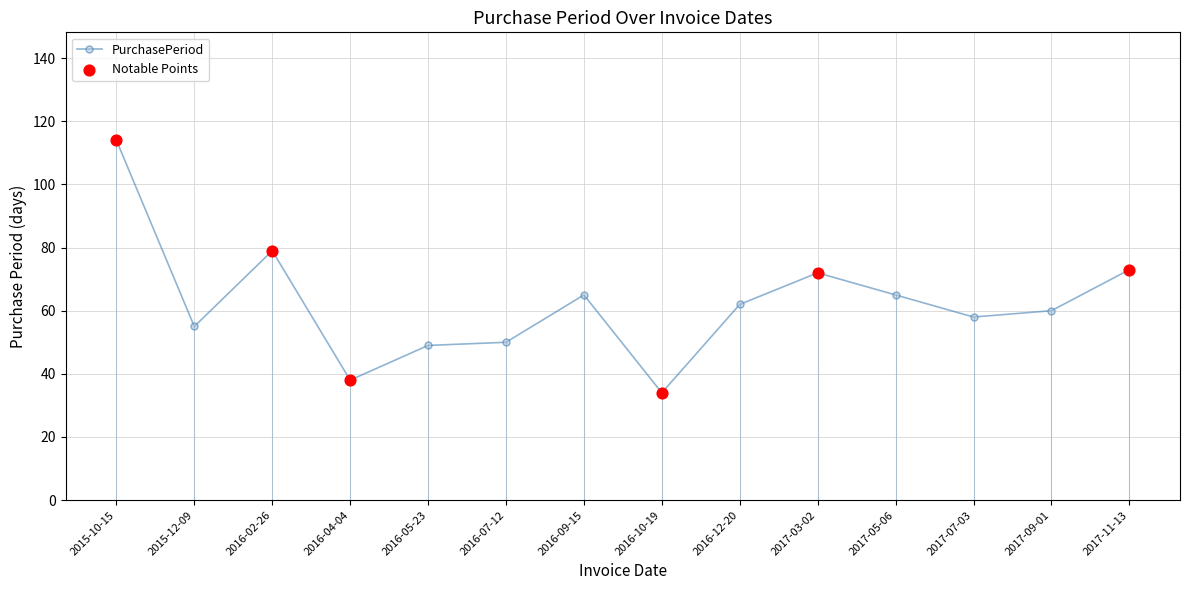

What is the change in value from 2016-07-12 to 2017-03-02?

+22